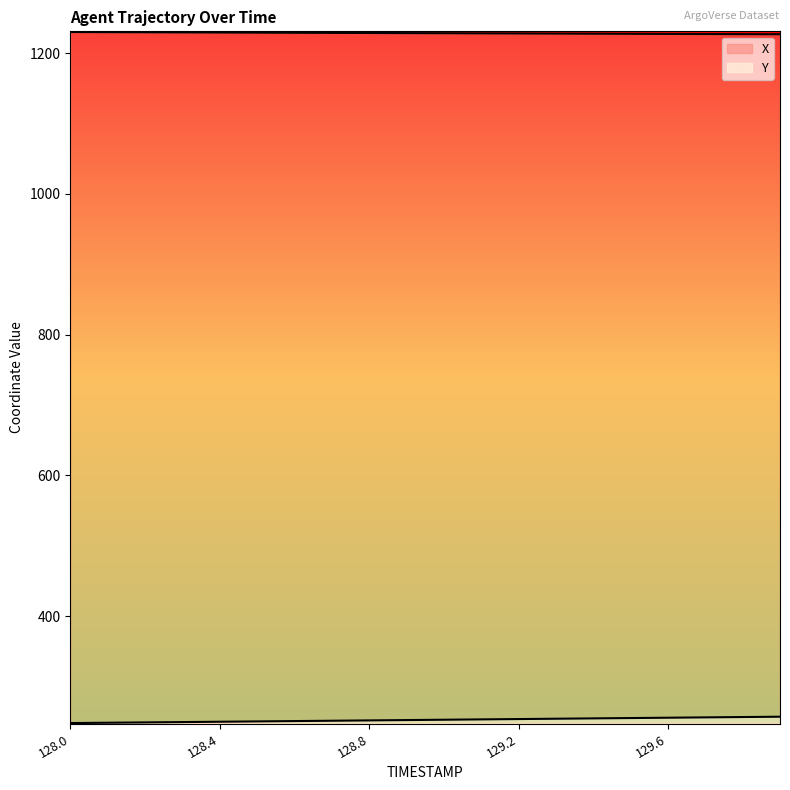

Which series changed the most between 128.7 and 128.8?

Y